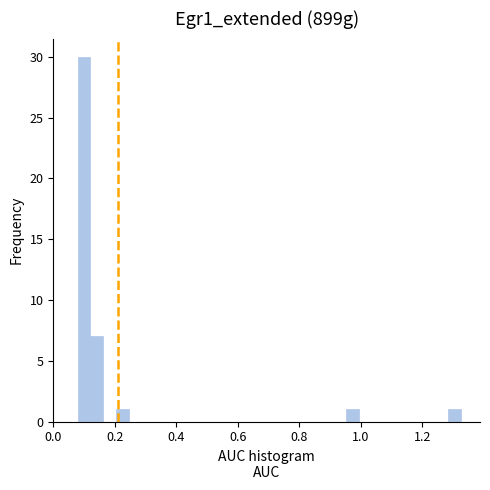

Around what value on the x-axis is the tallest bar? Give the approximate position of its centre, as read against the axis.

0.10